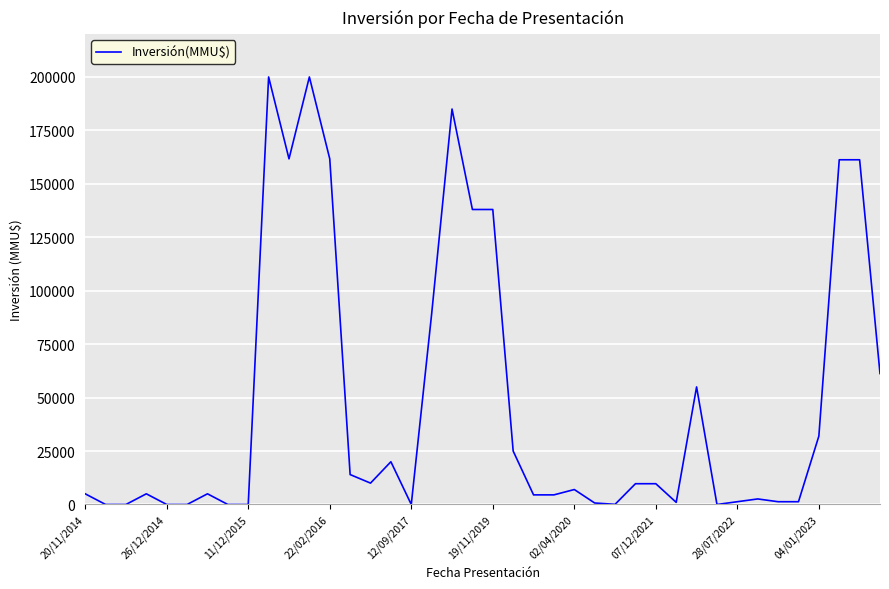

What is the greatest value displayed?

200000